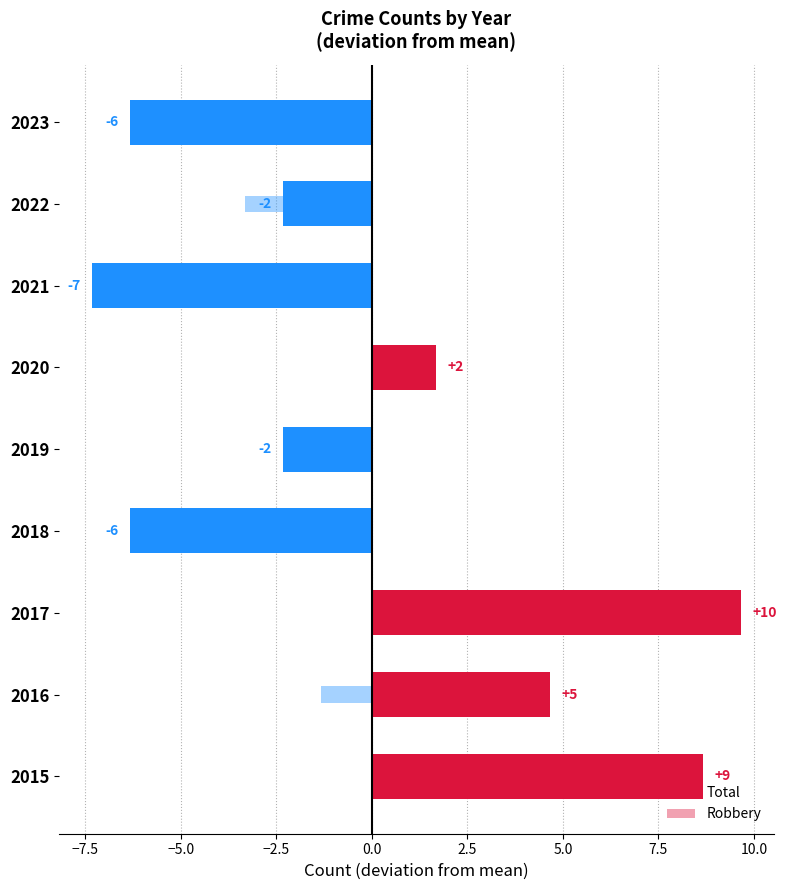

What is the difference between the Total values at 2017 and 2023?

16.0